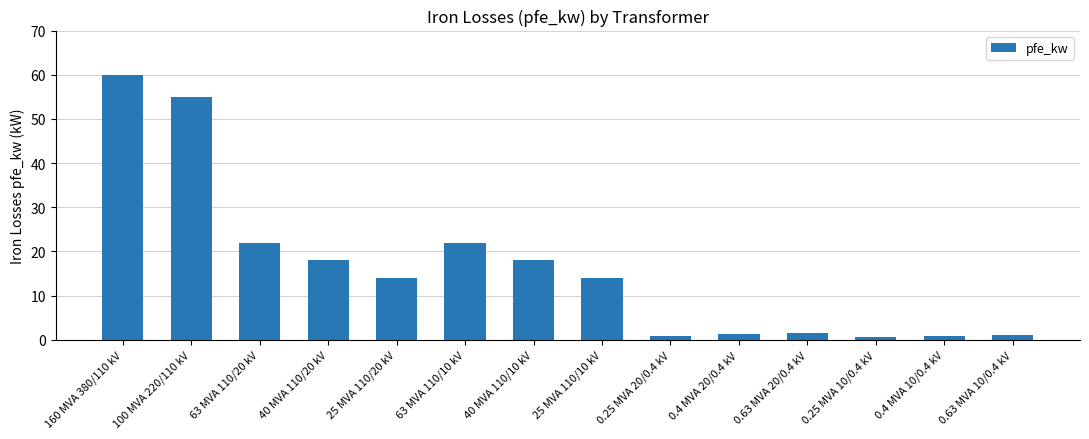

At which category does the chart reach its peak across all series?

160 MVA 380/110 kV